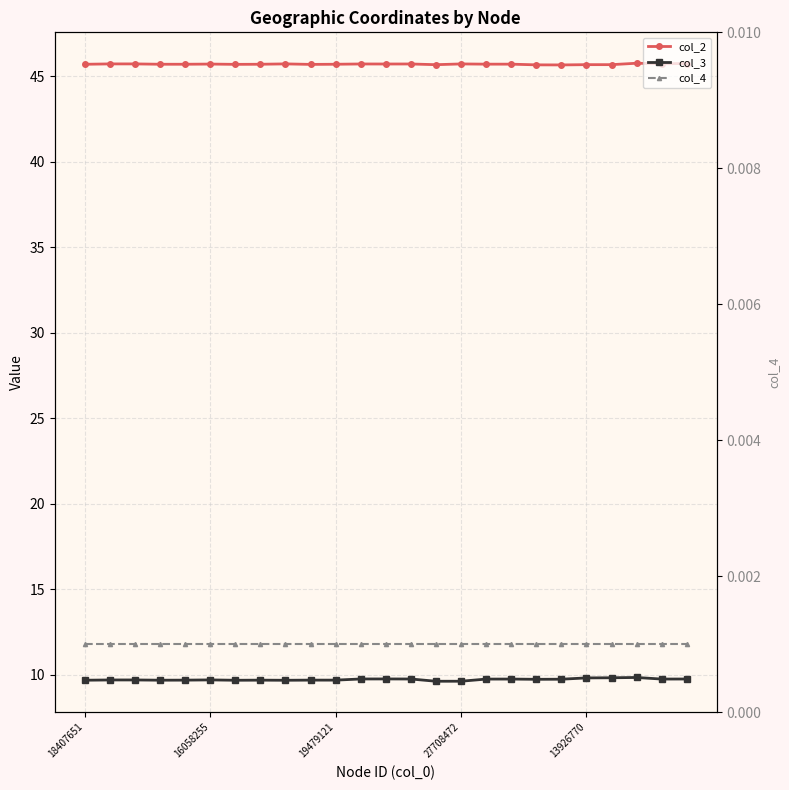

Rank the categories by col_2 value from highest to lowest.

22, 24, 23, 8, 16058255, 19479121, 15, 11, 13, 12, 5, 16, 17, 13926770, 10, 7, 27708472, 18407651, 6, 9, 20, 21, 14, 18, 19